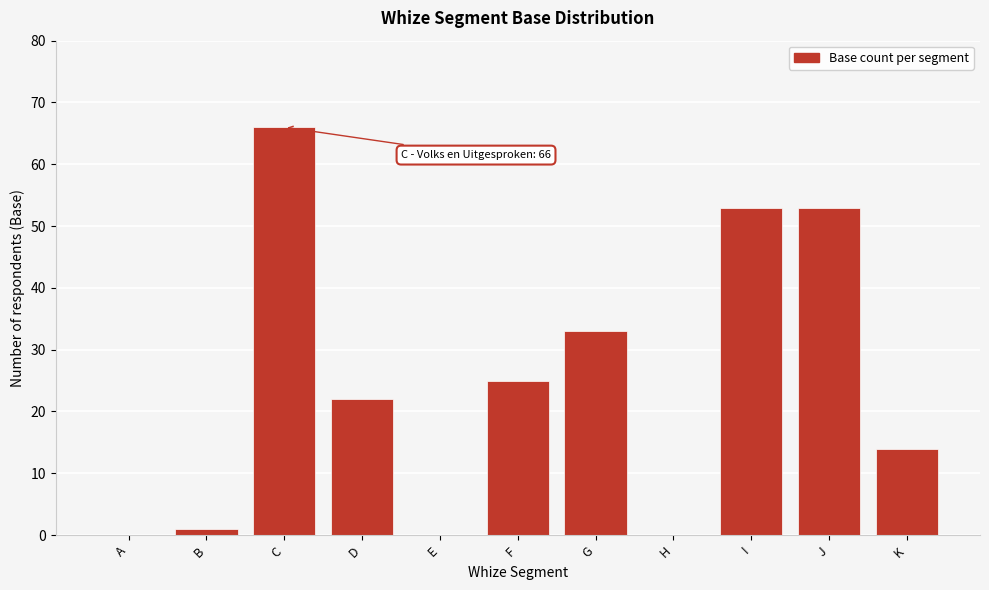

Reading left to right, extract all data points from this chart.

A=0	B=1	C=66	D=22	E=0	F=25	G=33	H=0	I=53	J=53	K=14